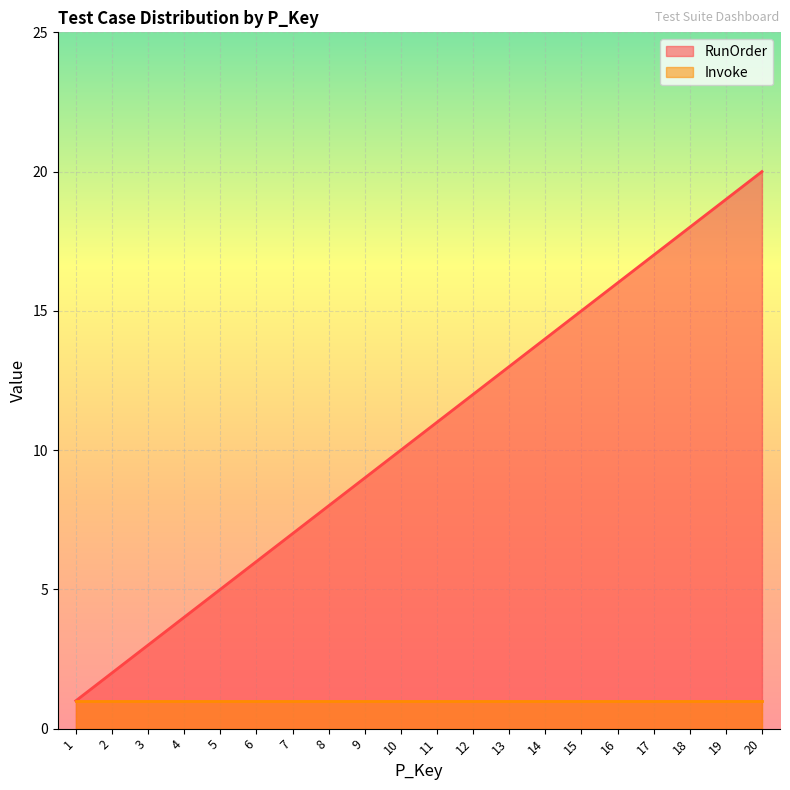

List the labels in order of value, smallest first.

1, 2, 3, 4, 5, 6, 7, 8, 9, 10, 11, 12, 13, 14, 15, 16, 17, 18, 19, 20